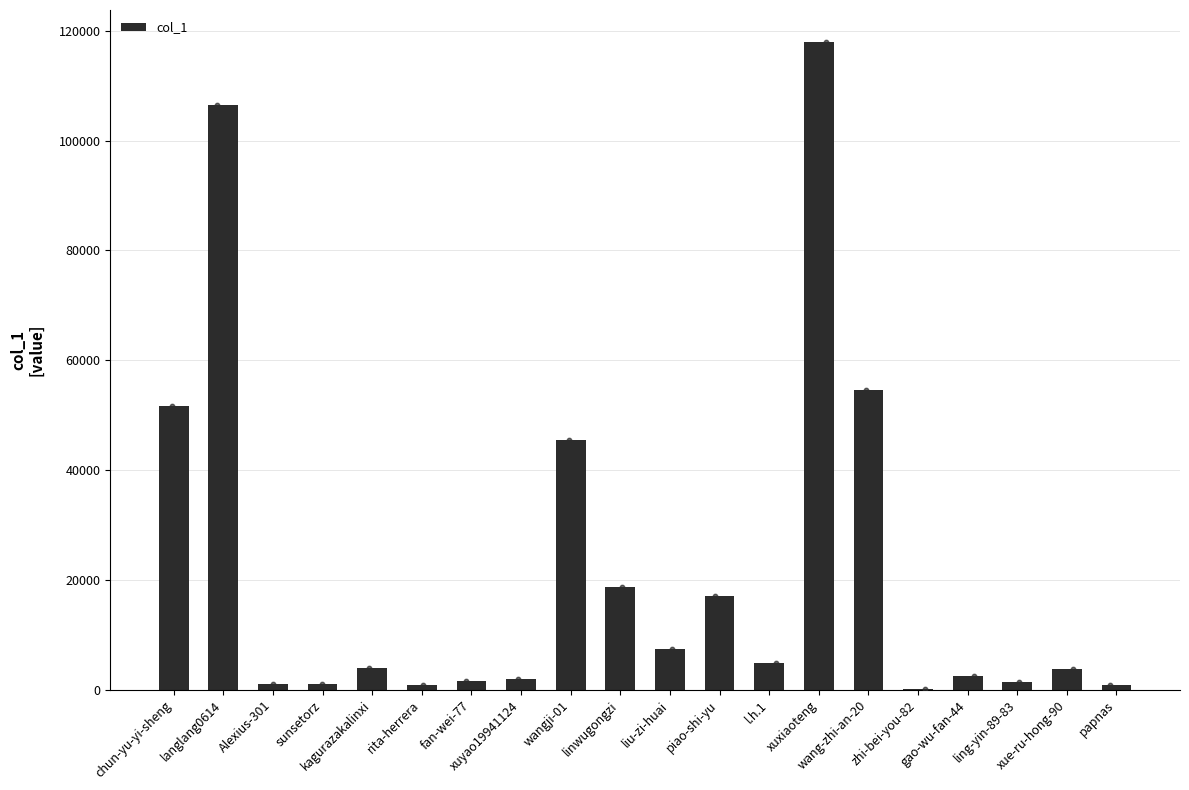

Which has a higher value, papnas or piao-shi-yu?

piao-shi-yu